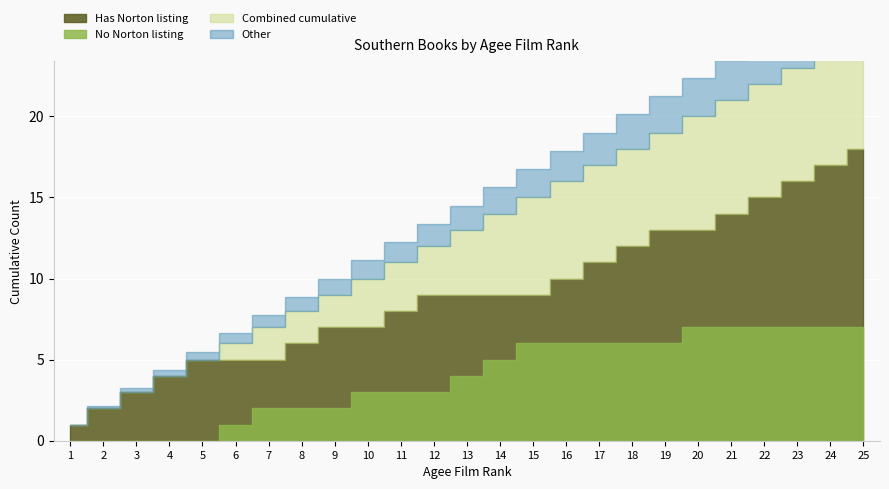

After their last crossing, which series has the higher values: Has Norton or No Norton?

Has Norton